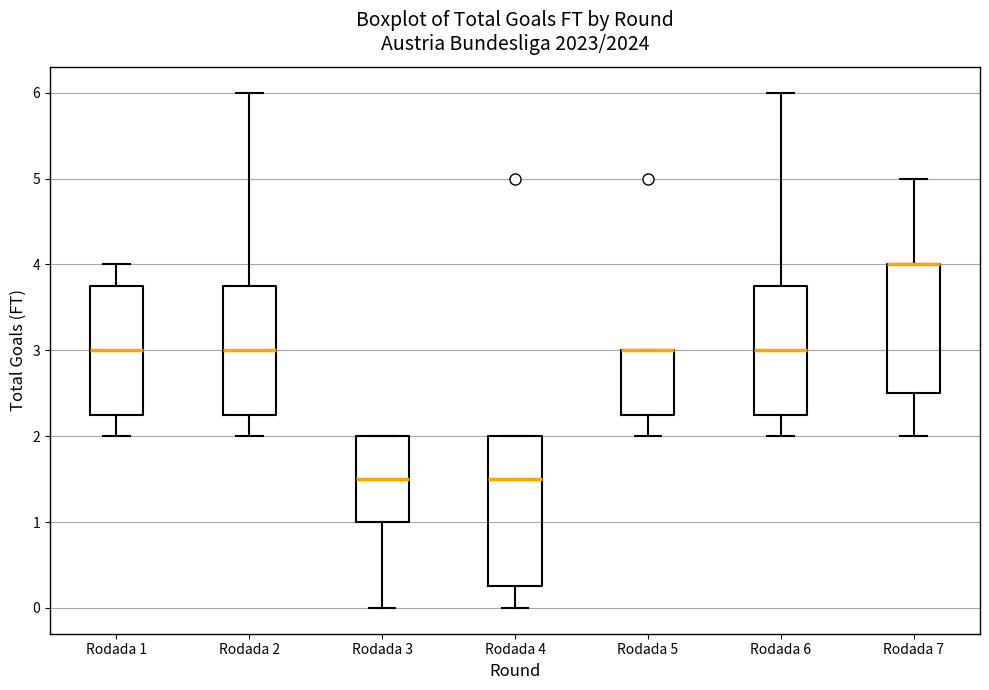

Where does the lower whisker of the box for Rodada 5 end on the y-axis? The values are not printed on the chart, so give them approximately, as read against the axis.

2.0